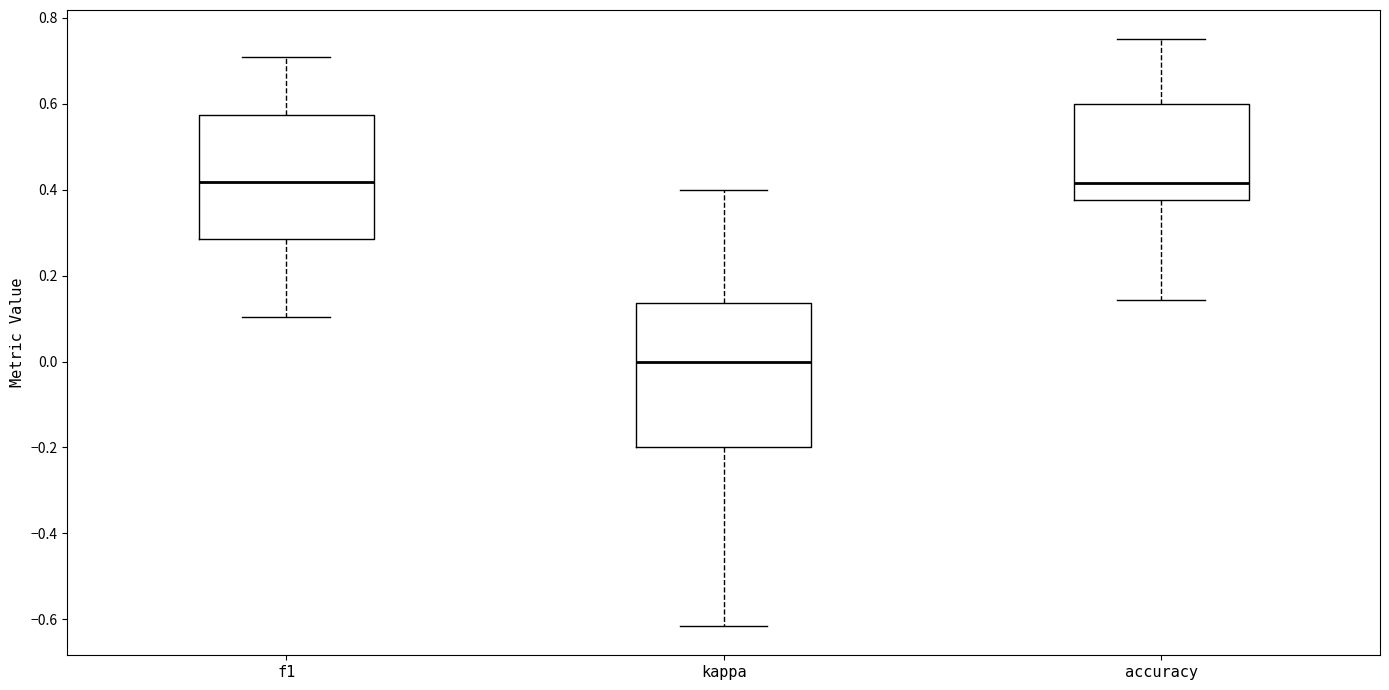

Which box's median line is the lowest?

kappa